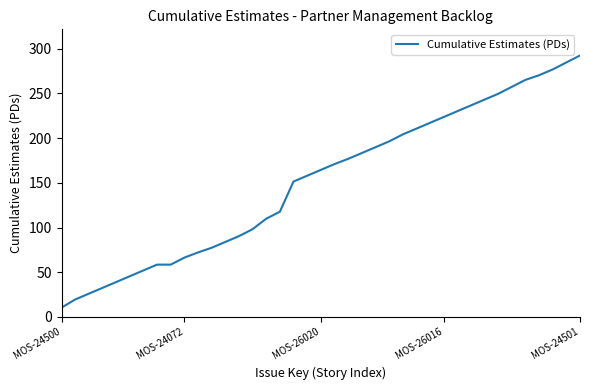

Does the chart have visible grid lines?

No